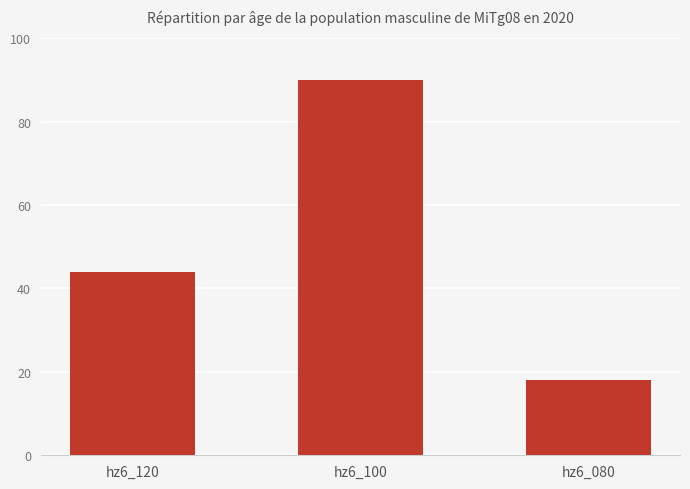

True or false: the data shows 90 at hz6_100.

True